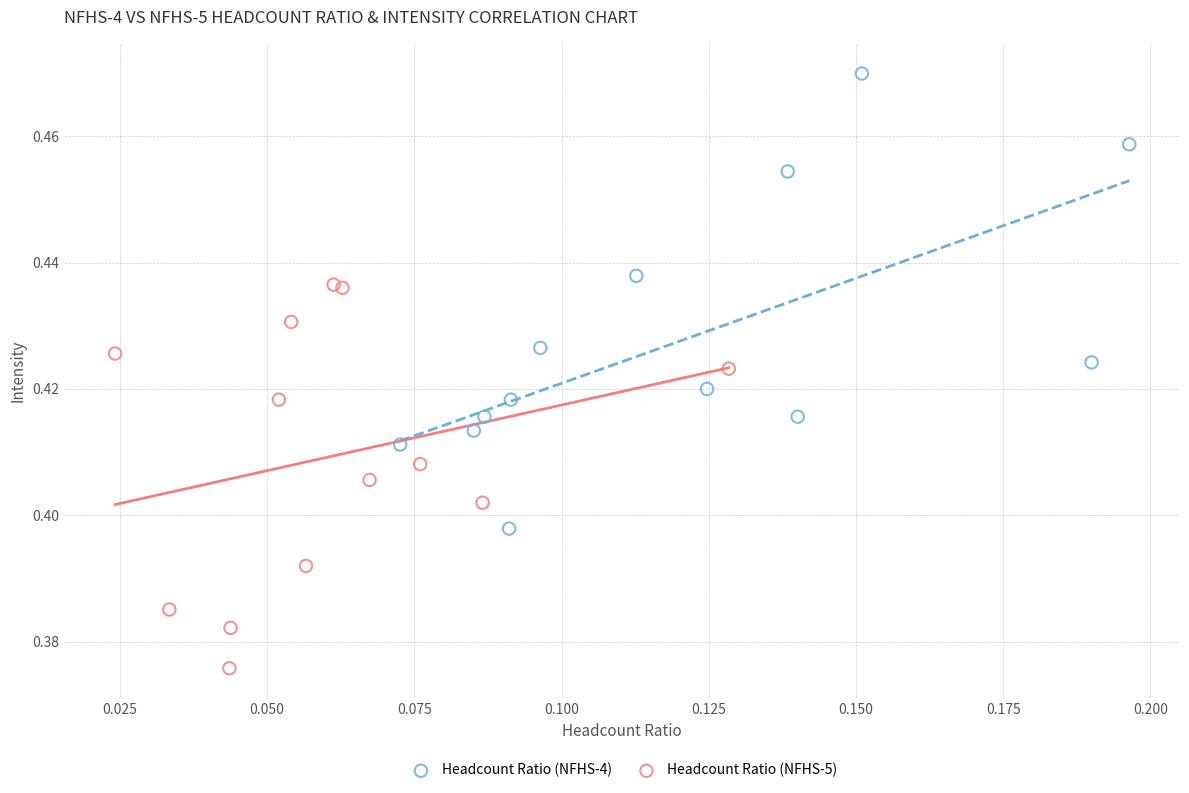

Which series has the largest Y range (max minus min)?

Headcount Ratio (NFHS-4)